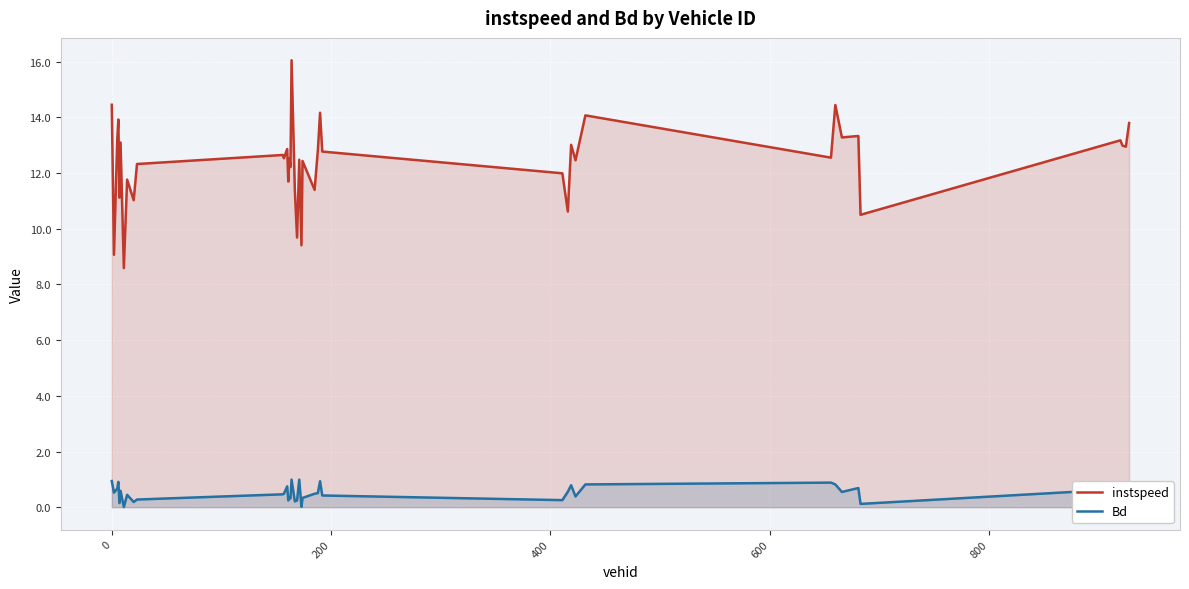

True or false: Bd and instspeed cross at least once.

False